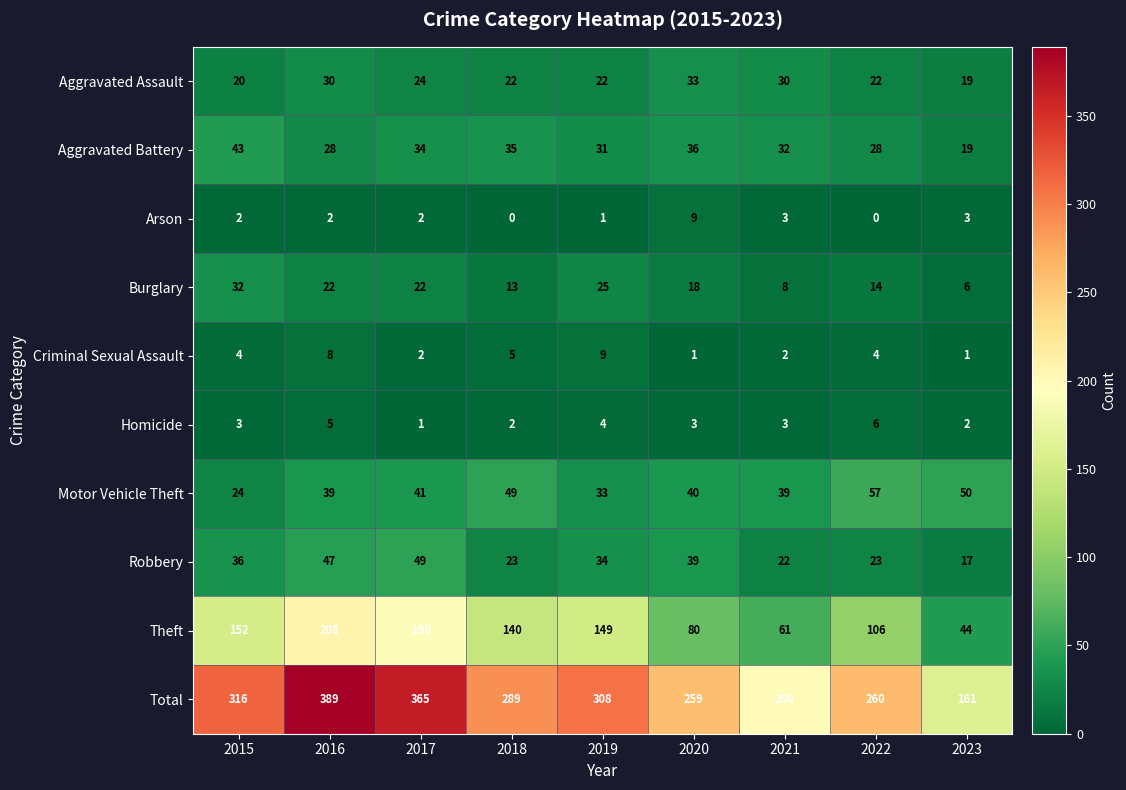

What value does the Arson series have at 2021?

3